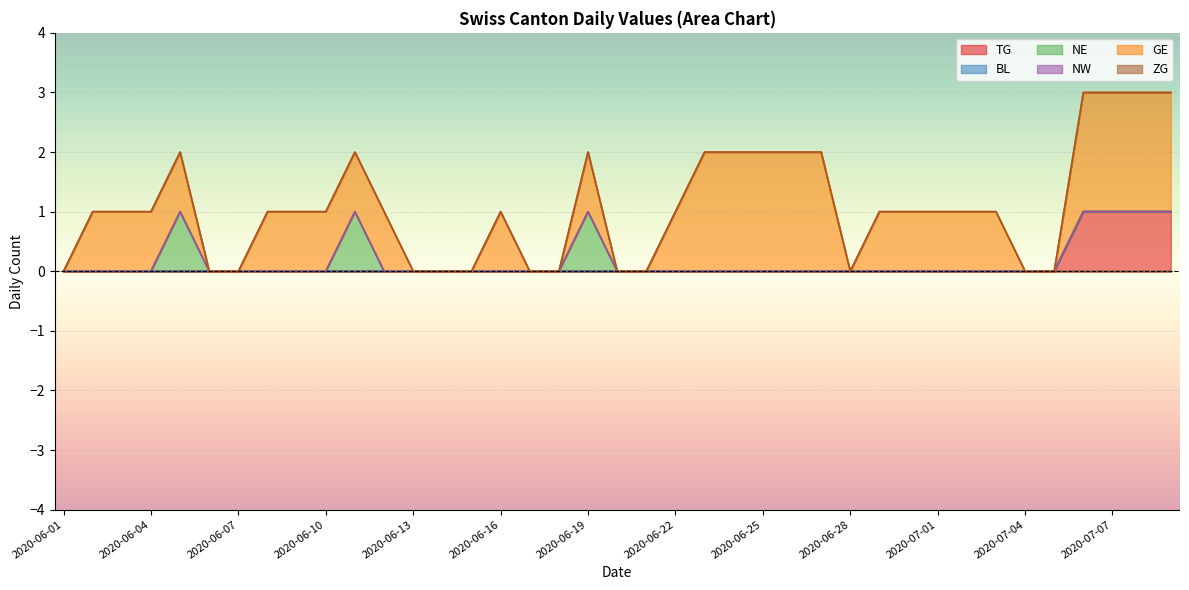

Which series has the widest spread of values?

GE